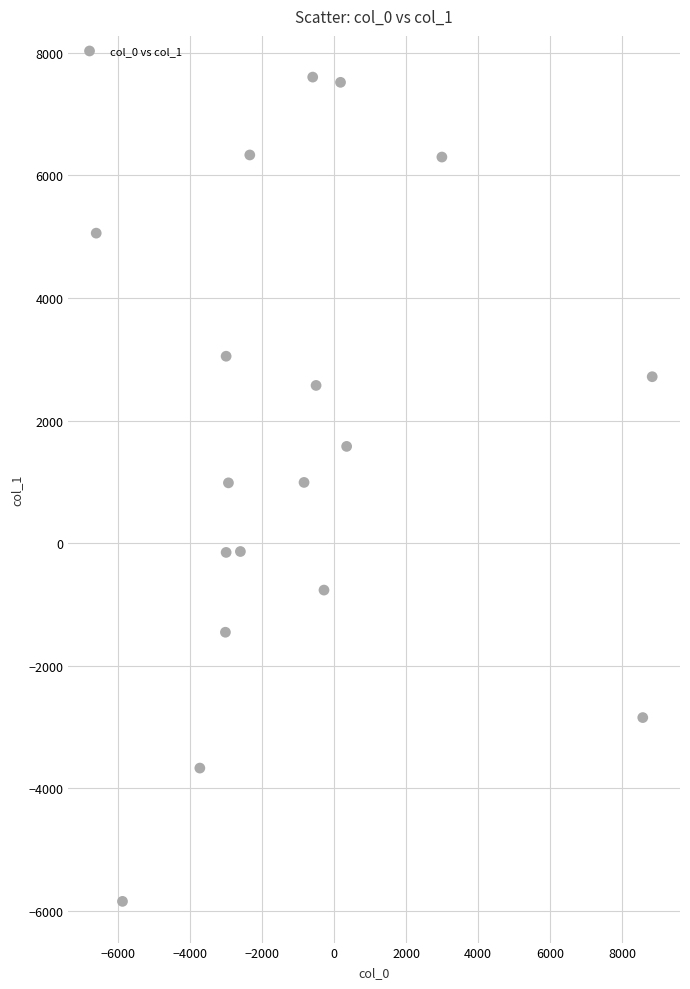

What is the range of Y values (max minus min)?

13448.4